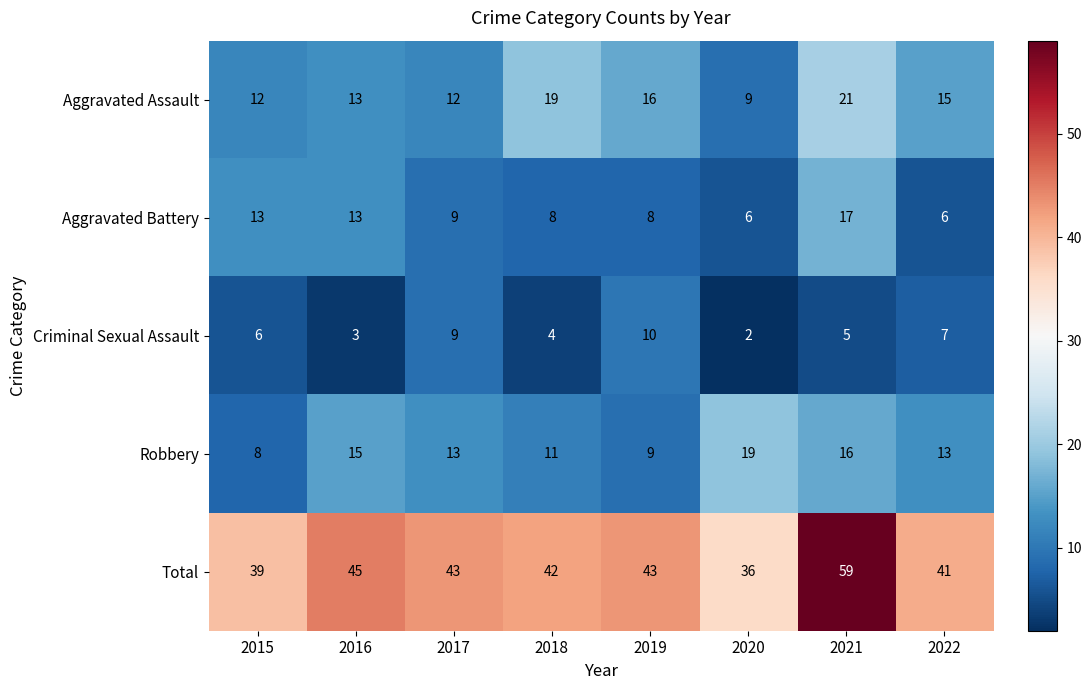

Read the Aggravated Battery value at 2017, to the nearest 10.

10